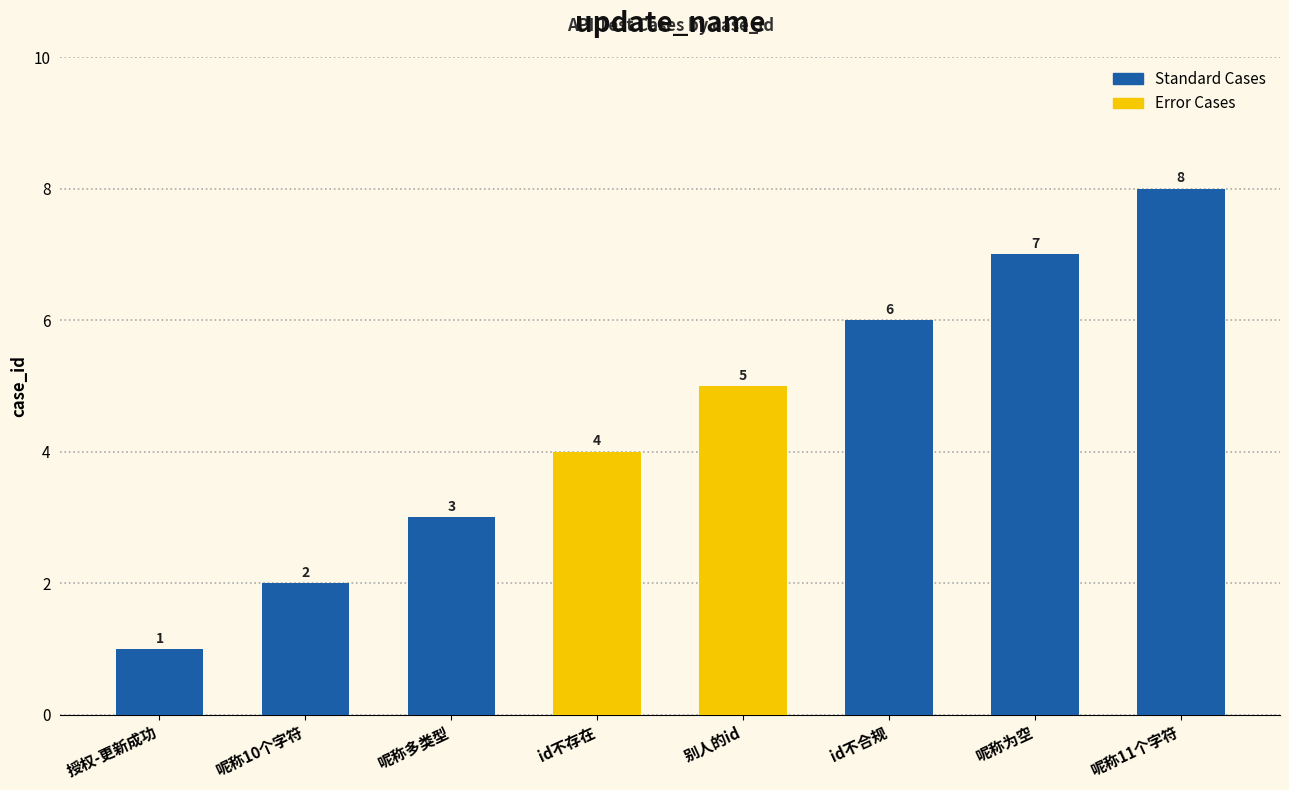

Between 别人的id and id不合规, which is larger?

id不合规